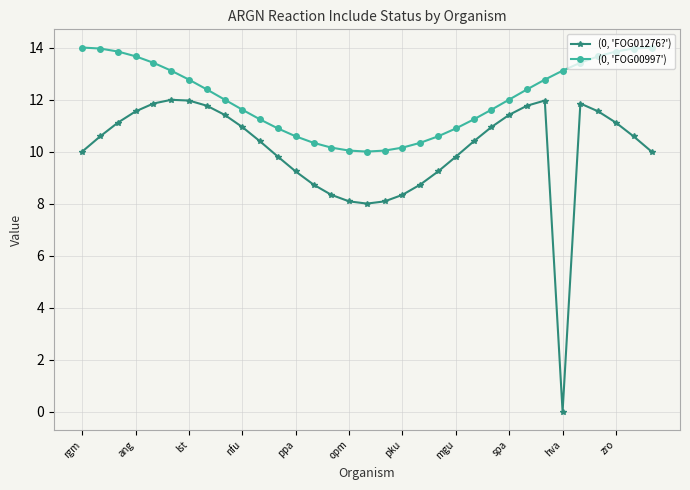

True or false: (0, 'FOG00997') and (0, 'FOG01276?') cross at least once.

False